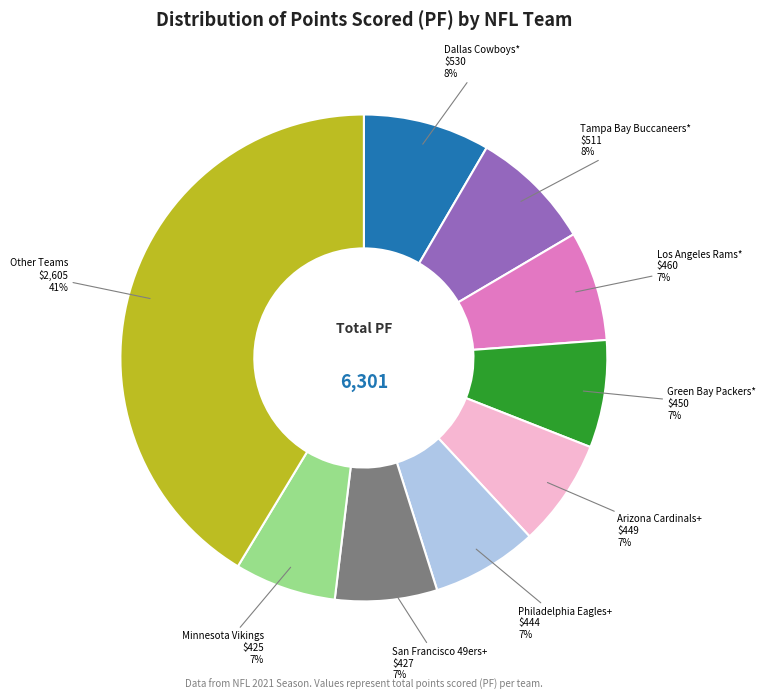

To the nearest percent, what is the average slice percentage?

11%